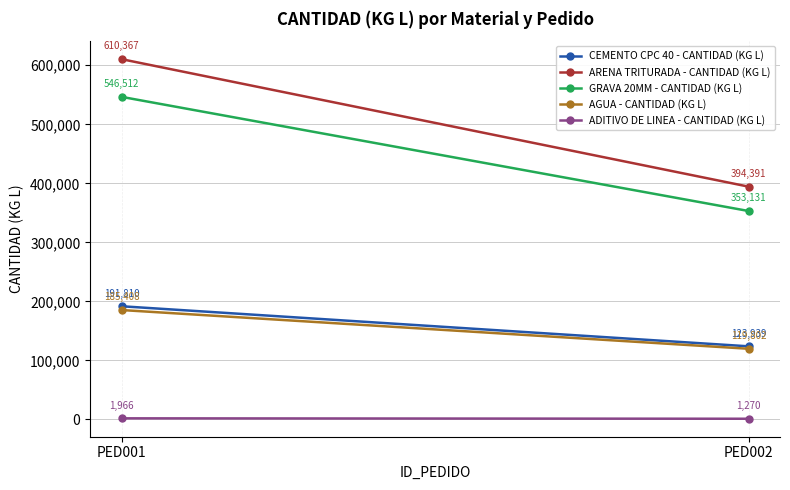

What is the sum of the GRAVA 20MM - CANTIDAD (KG L) values at PED001 and PED002?

899642.6